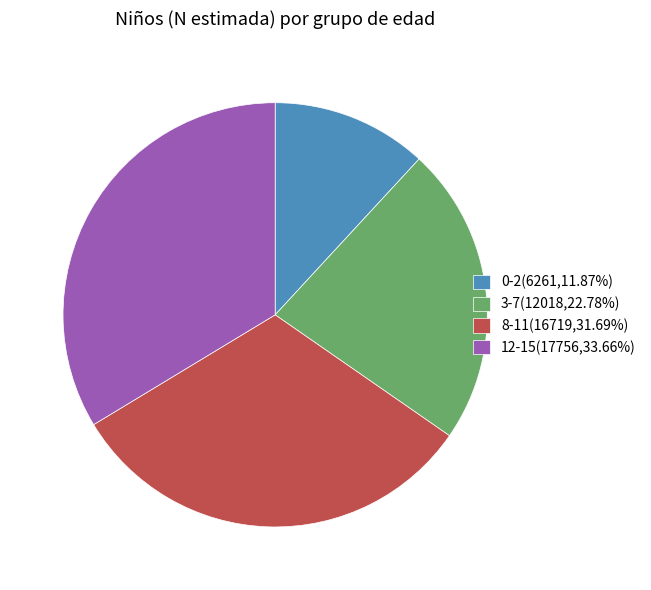

True or false: 12-15 accounts for 41% of the total.

False